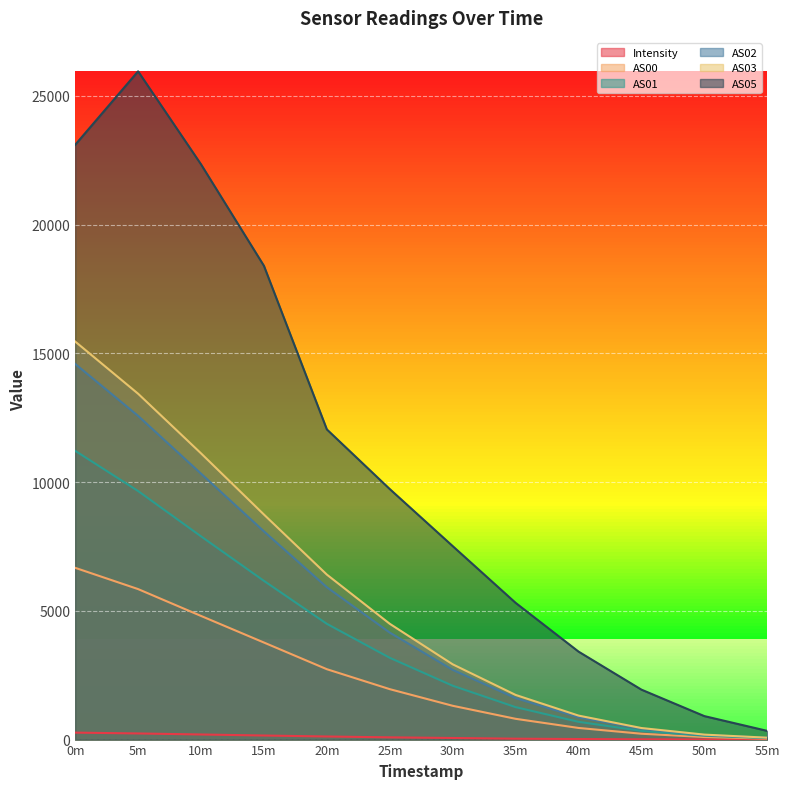

True or false: AS00 and AS01 intersect in this chart.

False